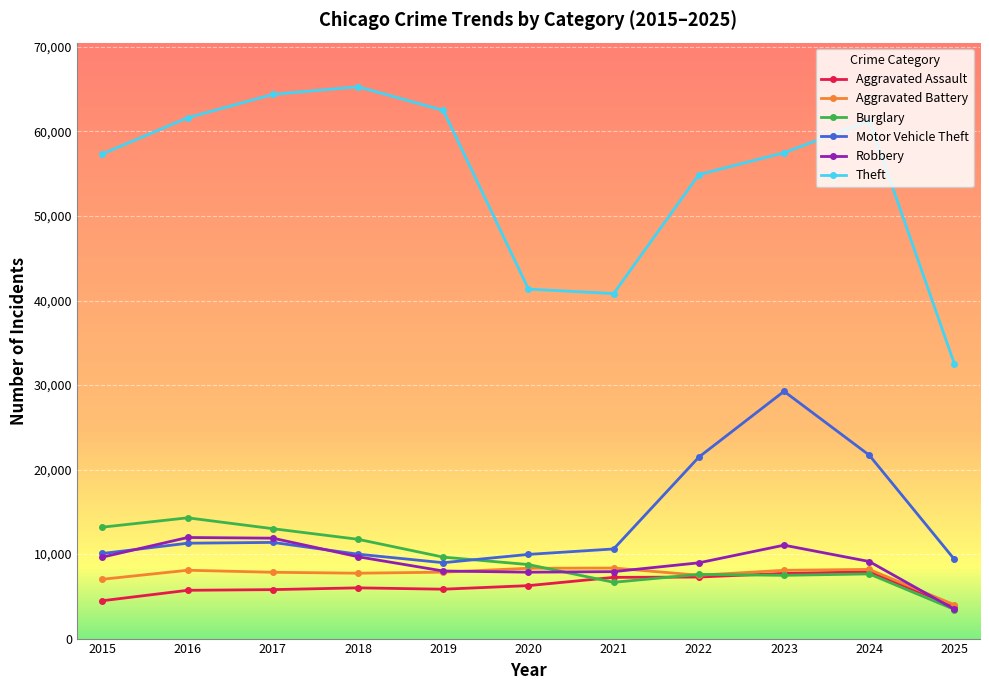

What is the maximum value for Robbery?

11960